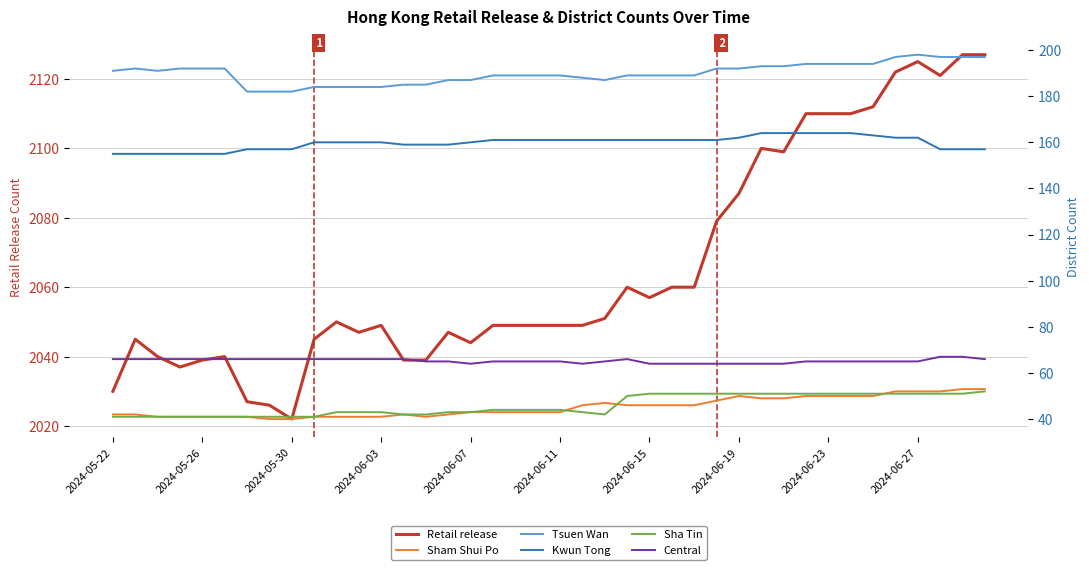

Reading right to left, what are all the values shown in this chart?

Retail release: 2127	2127	2121	2125	2122	2112	2110	2110	2110	2099	2100	2087	2079	2060	2060	2057	2060	2051	2049	2049	2049	2049	2049	2044	2047	2039	2039	2049	2047	2050	2045	2022	2026	2027	2040	2039	2037	2040	2045	2030
Sham Shui Po: 53	53	52	52	52	50	50	50	50	49	49	50	48	46	46	46	46	47	46	43	43	43	43	43	42	41	42	41	41	41	41	40	40	41	41	41	41	41	42	42
Tsuen Wan: 197	197	197	198	197	194	194	194	194	193	193	192	192	189	189	189	189	187	188	189	189	189	189	187	187	185	185	184	184	184	184	182	182	182	192	192	192	191	192	191
Kwun Tong: 157	157	157	162	162	163	164	164	164	164	164	162	161	161	161	161	161	161	161	161	161	161	161	160	159	159	159	160	160	160	160	157	157	157	155	155	155	155	155	155
Sha Tin: 52	51	51	51	51	51	51	51	51	51	51	51	51	51	51	51	50	42	43	44	44	44	44	43	43	42	42	43	43	43	41	41	41	41	41	41	41	41	41	41
Central: 66	67	67	65	65	65	65	65	65	64	64	64	64	64	64	64	66	65	64	65	65	65	65	64	65	65	66	66	66	66	66	66	66	66	66	66	66	66	66	66